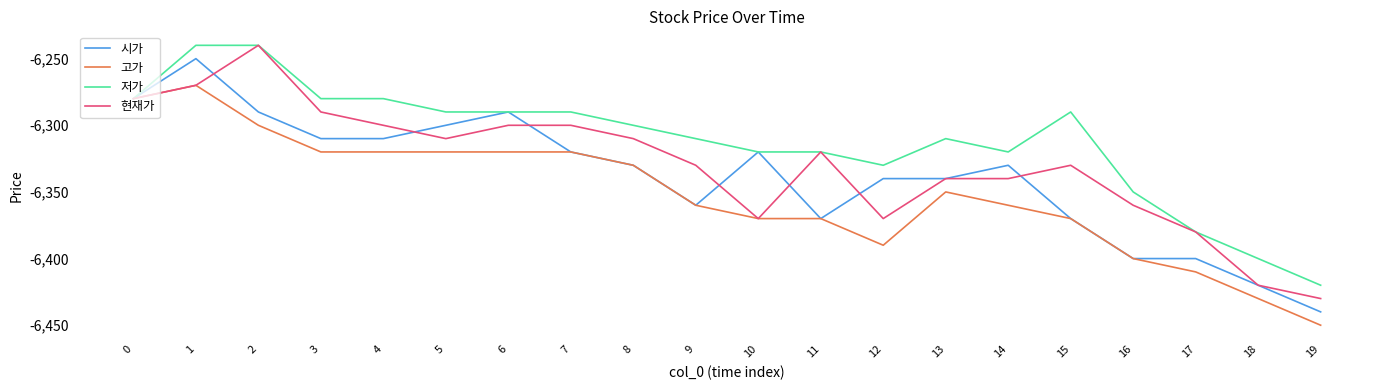

Is the value of 저가 at 12 greater than the value of 시가 at 6?

No